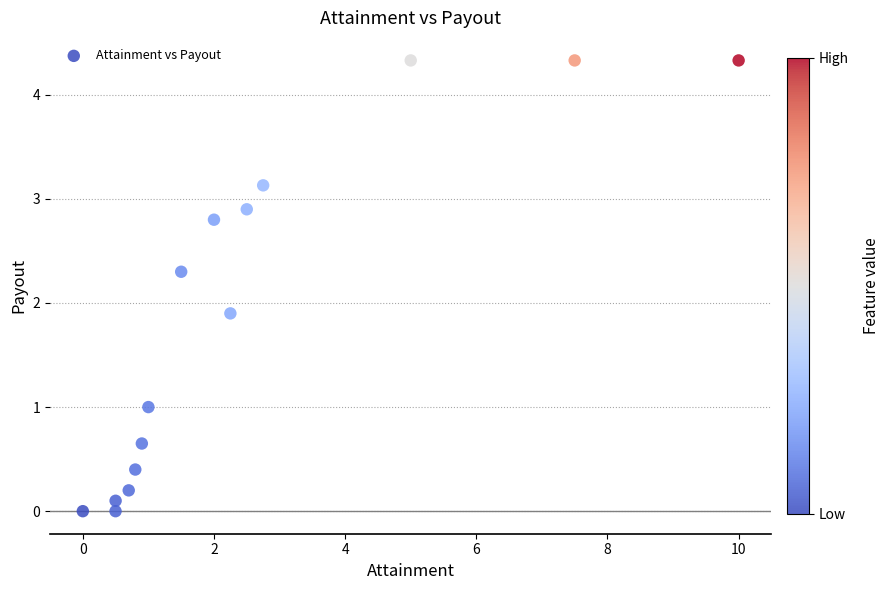

What is the range of X values (max minus min)?

10.0